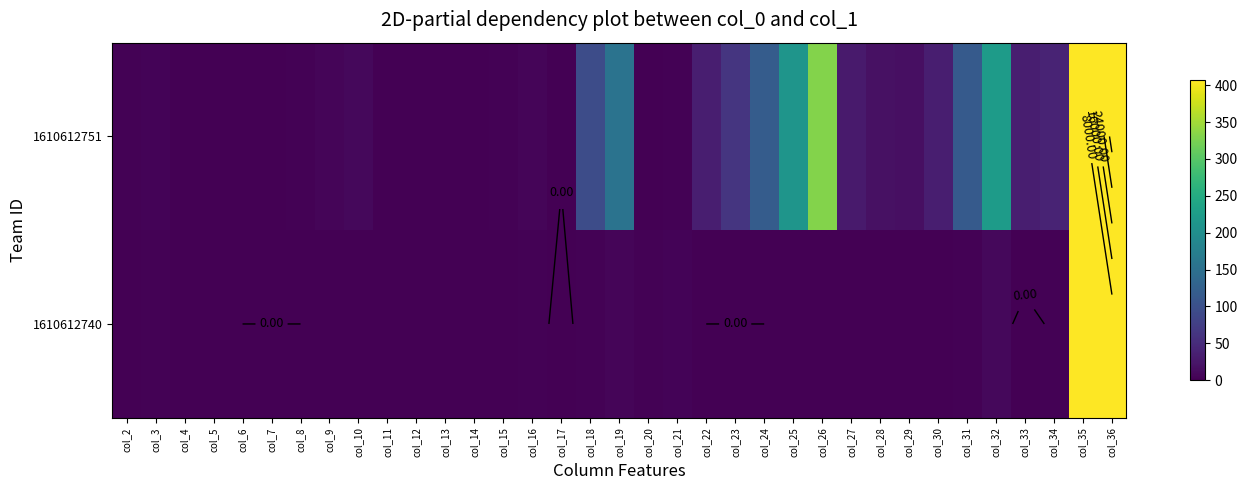

Which category has the lowest value across all series?

col_33